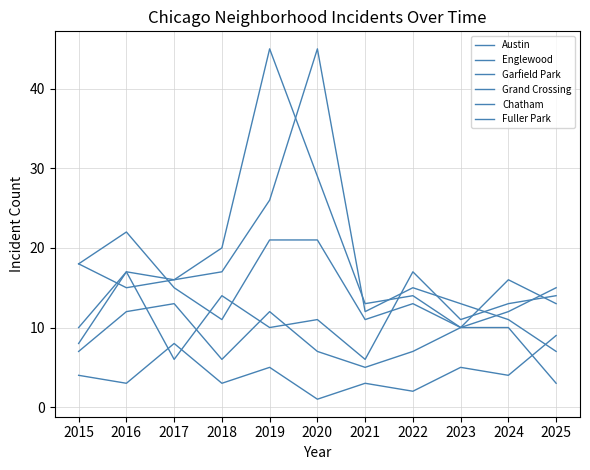

What is the value of the Englewood point at the 2nd from the left?

22